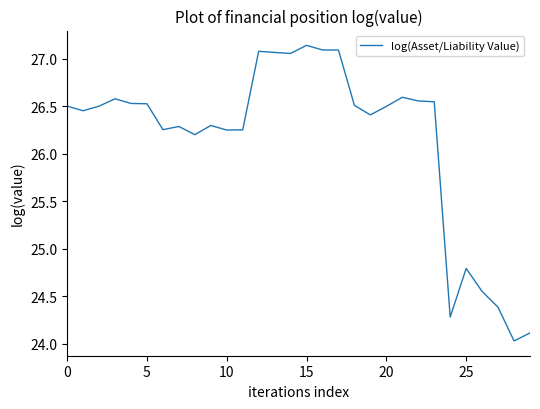

What is the difference between the maximum and minimum values?

3.1